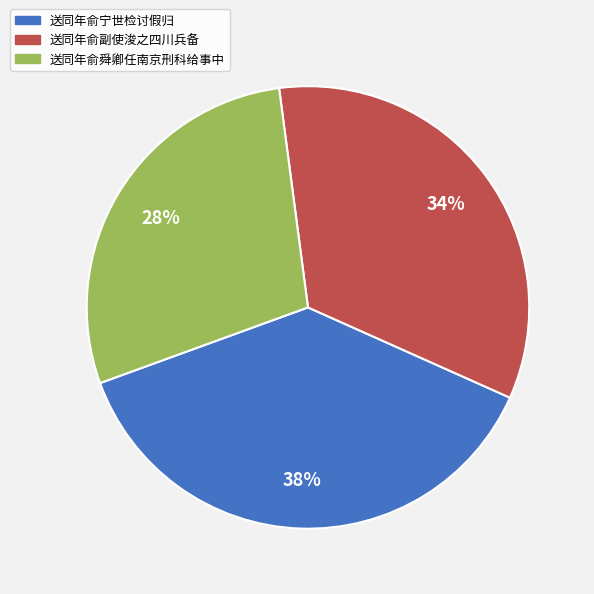

What is the ratio of the value at 送同年俞宁世检讨假归 to the value at 送同年俞副使浚之四川兵备?

1.1